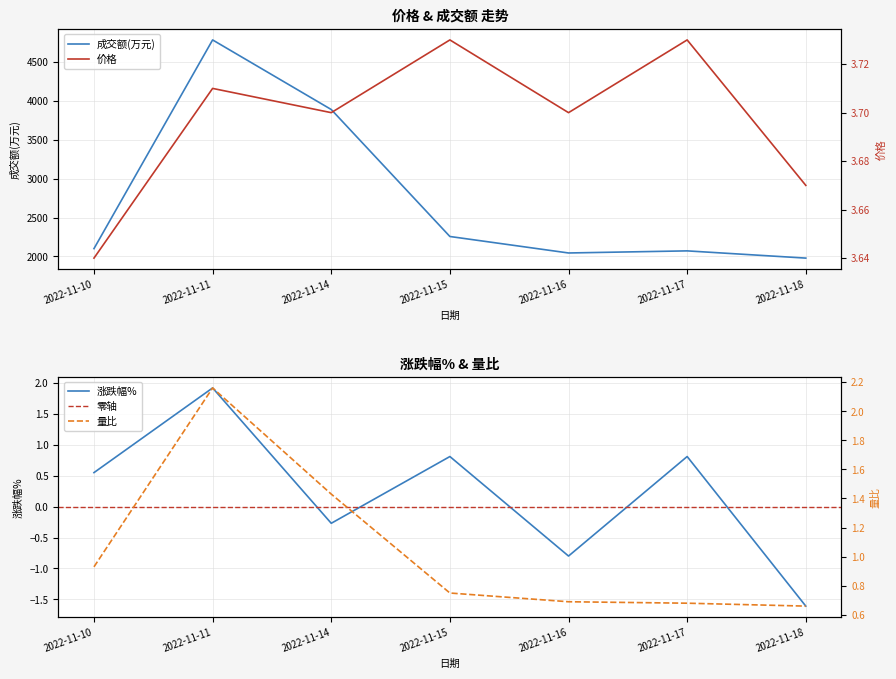

Reading left to right, list all the values displayed in this chart.

价格: 2022-11-10=3.6	2022-11-11=3.7	2022-11-14=3.7	2022-11-15=3.7	2022-11-16=3.7	2022-11-17=3.7	2022-11-18=3.7
成交额(万元): 2022-11-10=2100.0	2022-11-11=4784.0	2022-11-14=3889.0	2022-11-15=2256.0	2022-11-16=2044.0	2022-11-17=2071.0	2022-11-18=1978.0
涨跌幅%: 2022-11-10=0.6	2022-11-11=1.9	2022-11-14=-0.3	2022-11-15=0.8	2022-11-16=-0.8	2022-11-17=0.8	2022-11-18=-1.6
量比: 2022-11-10=0.9	2022-11-11=2.2	2022-11-14=1.4	2022-11-15=0.8	2022-11-16=0.7	2022-11-17=0.7	2022-11-18=0.7